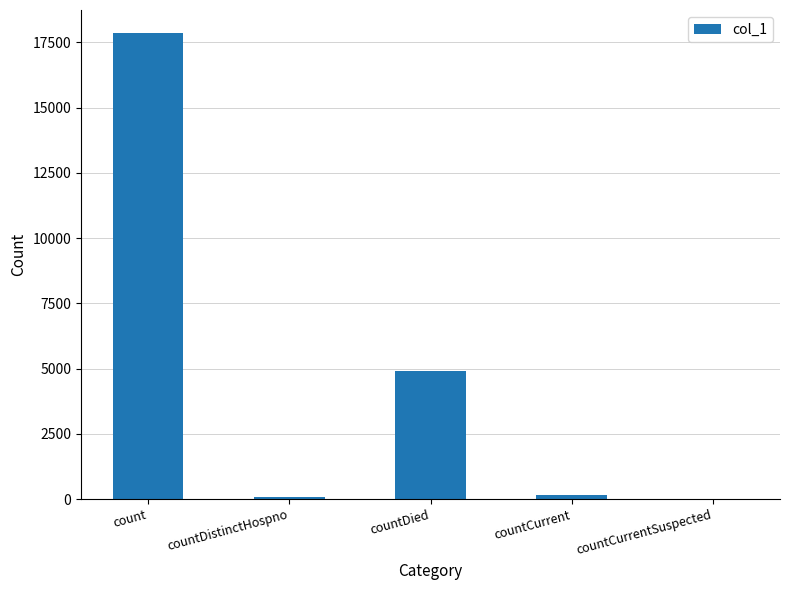

Are the bars horizontal?

No